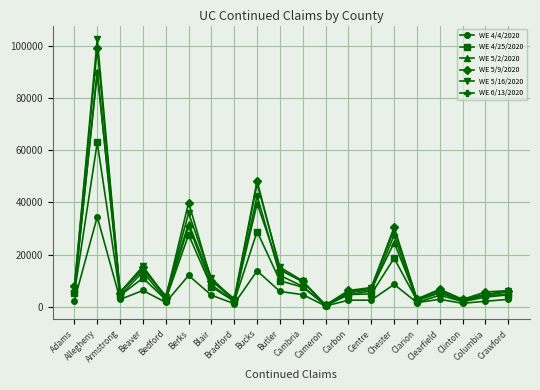

Does the chart display data point markers on the line(s)?

Yes